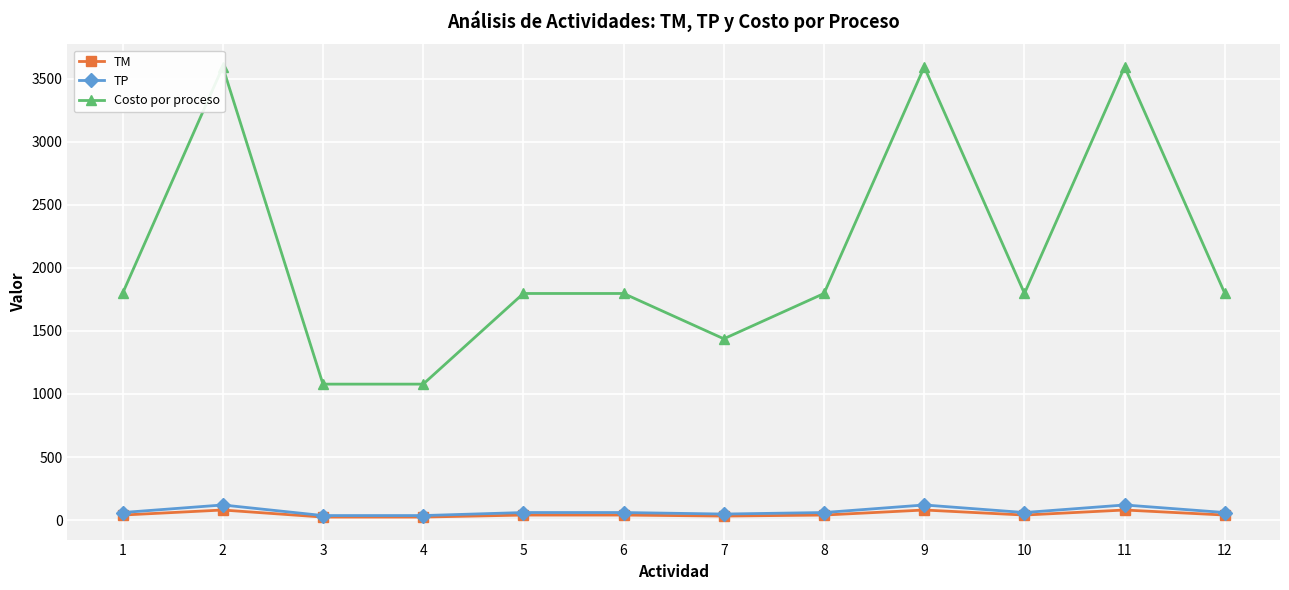

What is the difference between the TP values at 4 and 1?

24